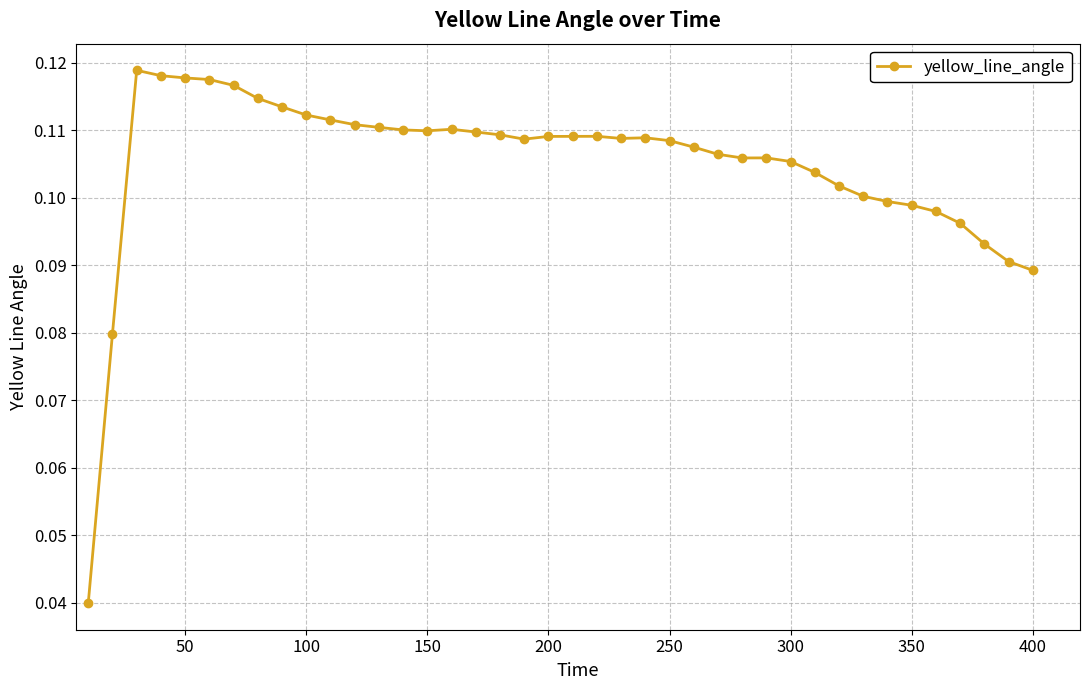

What is the sum of all values?

4.2